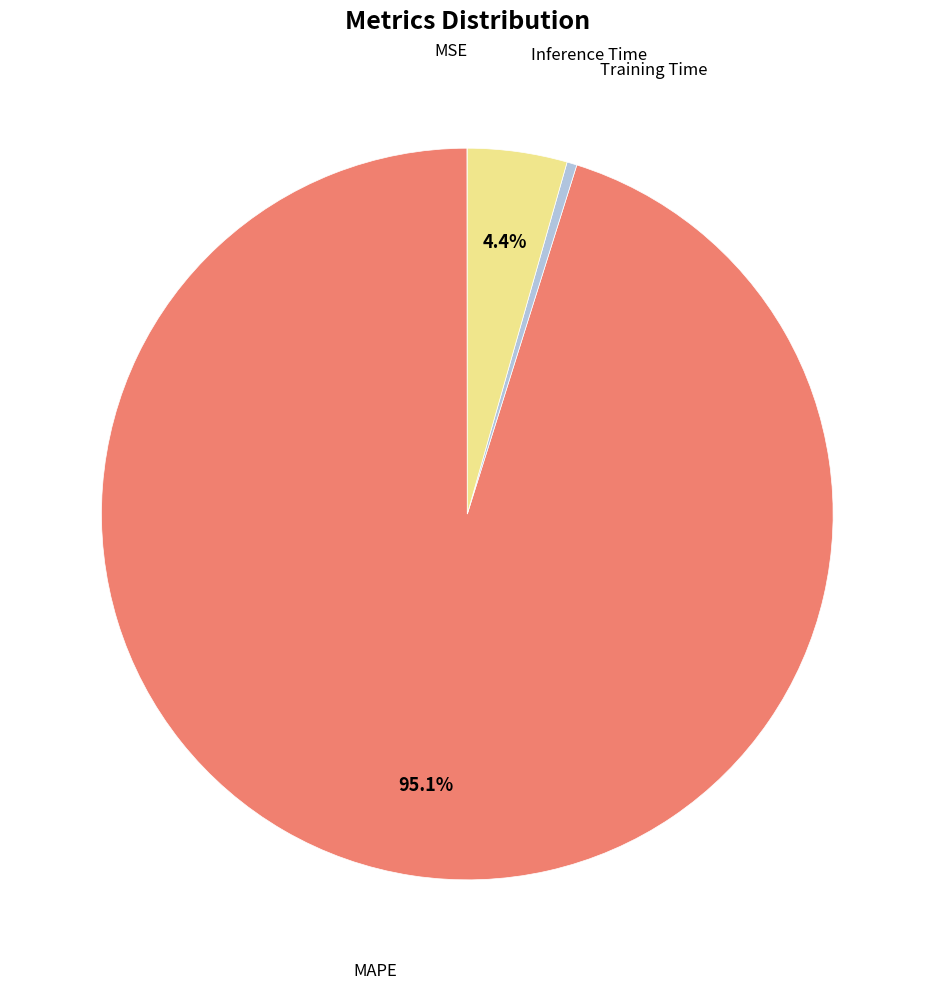

Is there a majority slice in this chart?

Yes